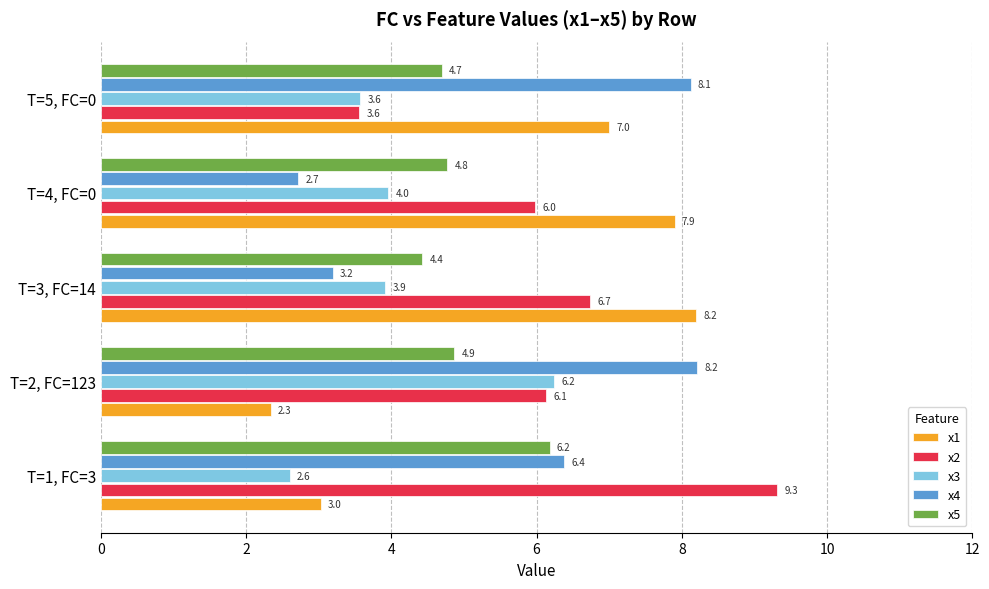

Which series has the largest range (max minus min)?

x1